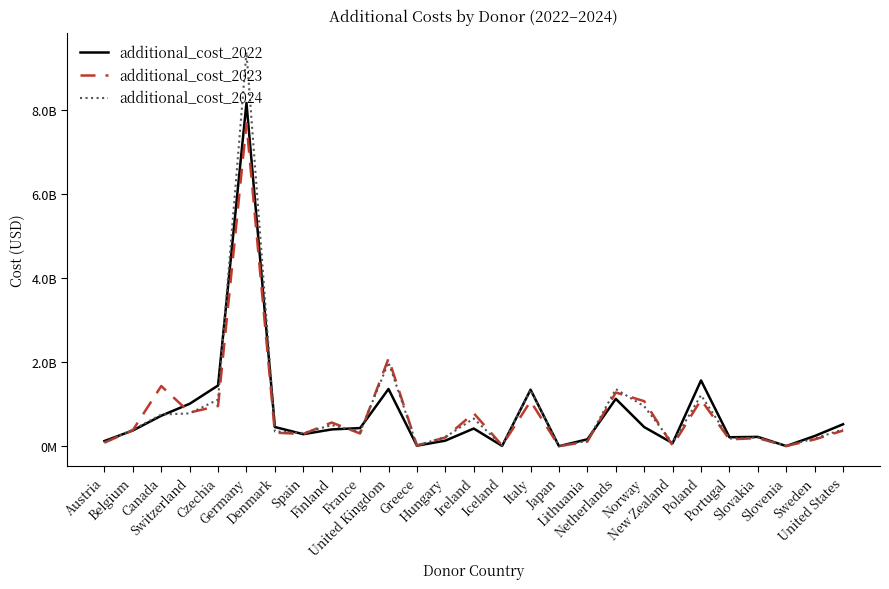

At how many categories does at least one series exceed 996991288?

9